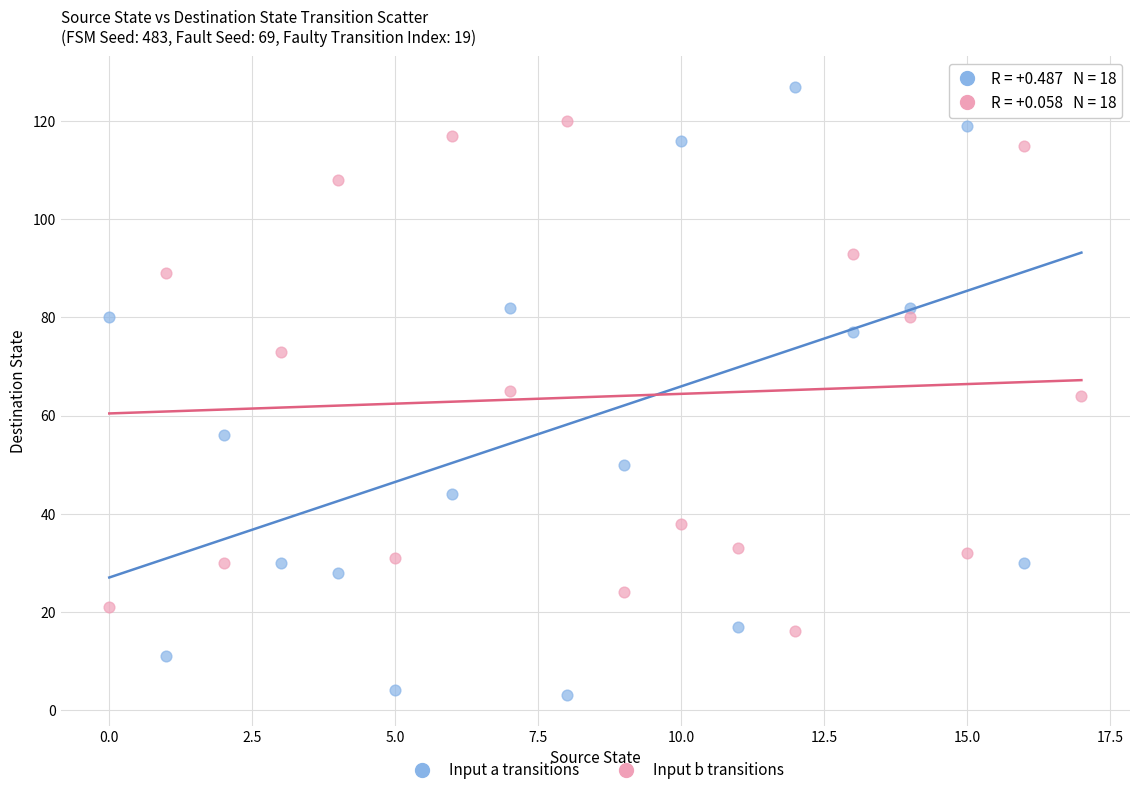

Which series reaches the minimum Y coordinate?

Input a transitions